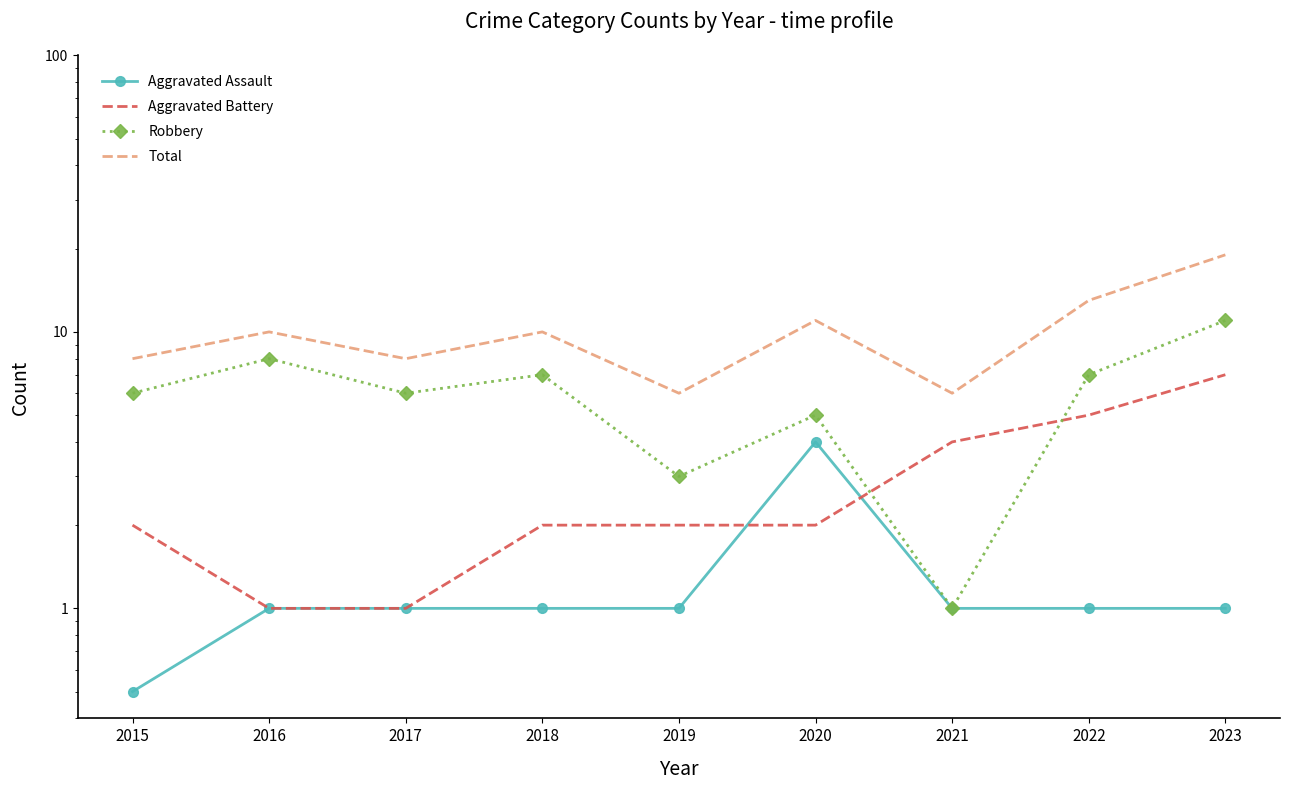

What is the lowest value of the Aggravated Assault series?

0.5